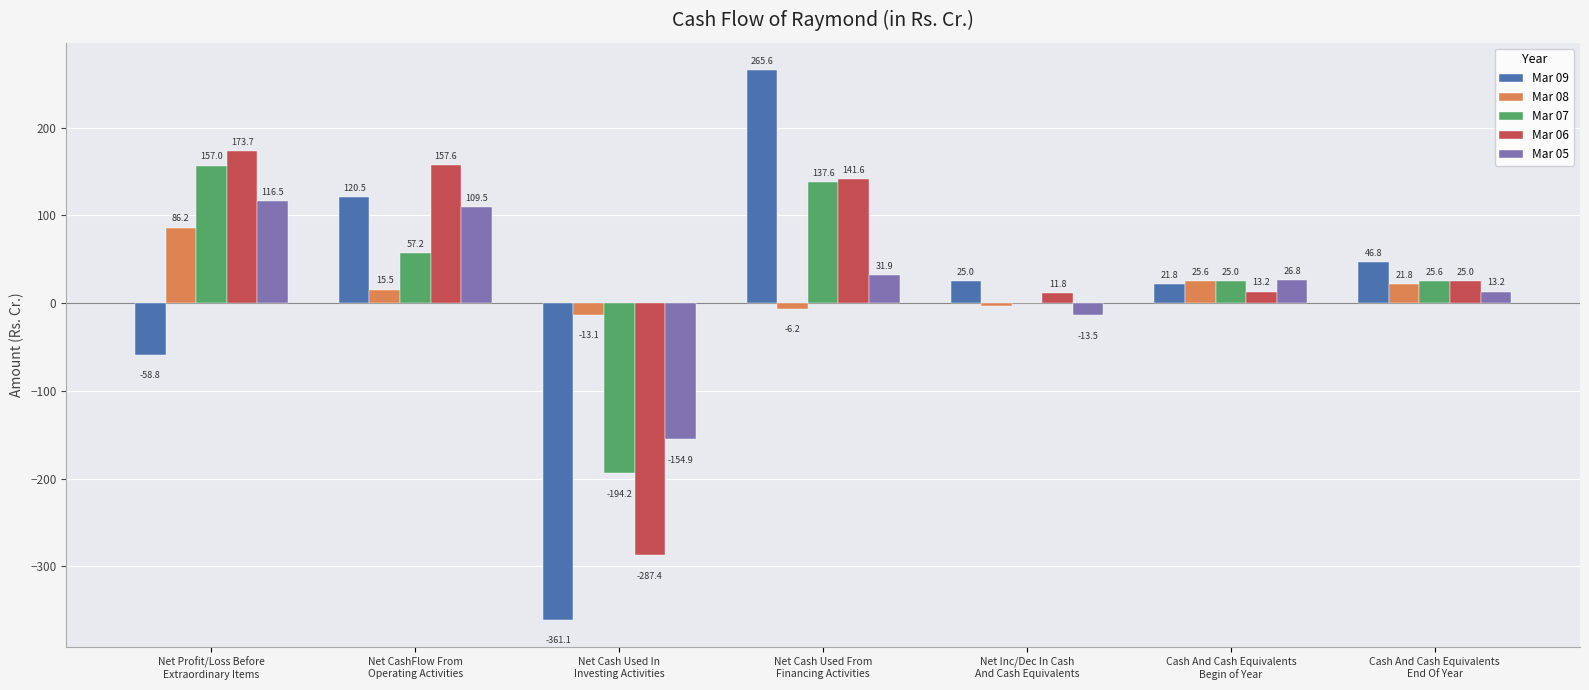

Which series changed the most between Net Profit/Loss Before
Extraordinary Items and Net Inc/Dec In Cash
And Cash Equivalents?

Mar 06